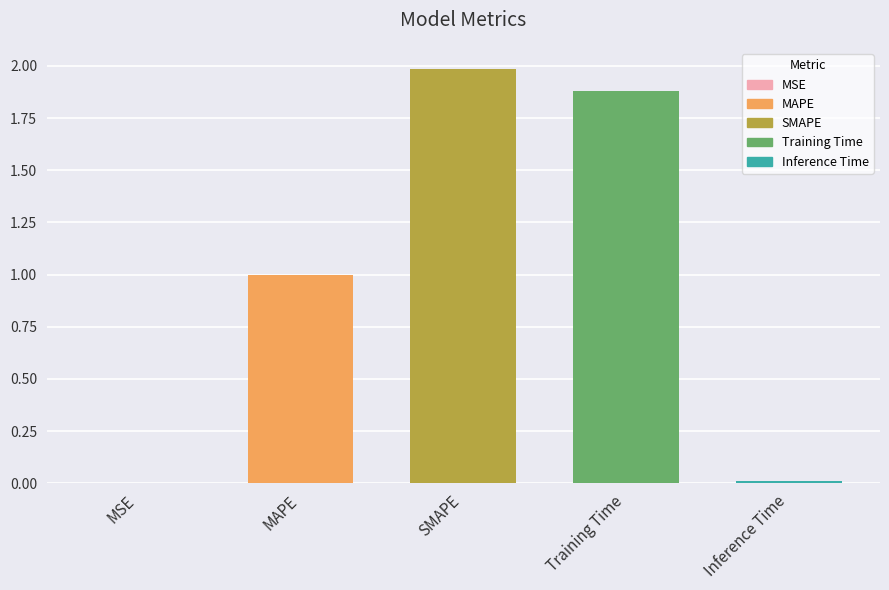

True or false: the data shows 1.7 at MAPE.

False